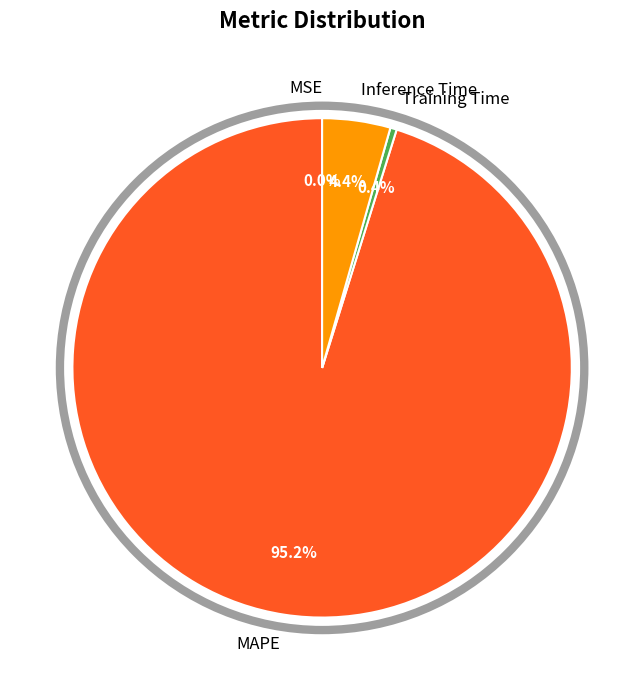

To the nearest percent, what is the average slice percentage?

25%